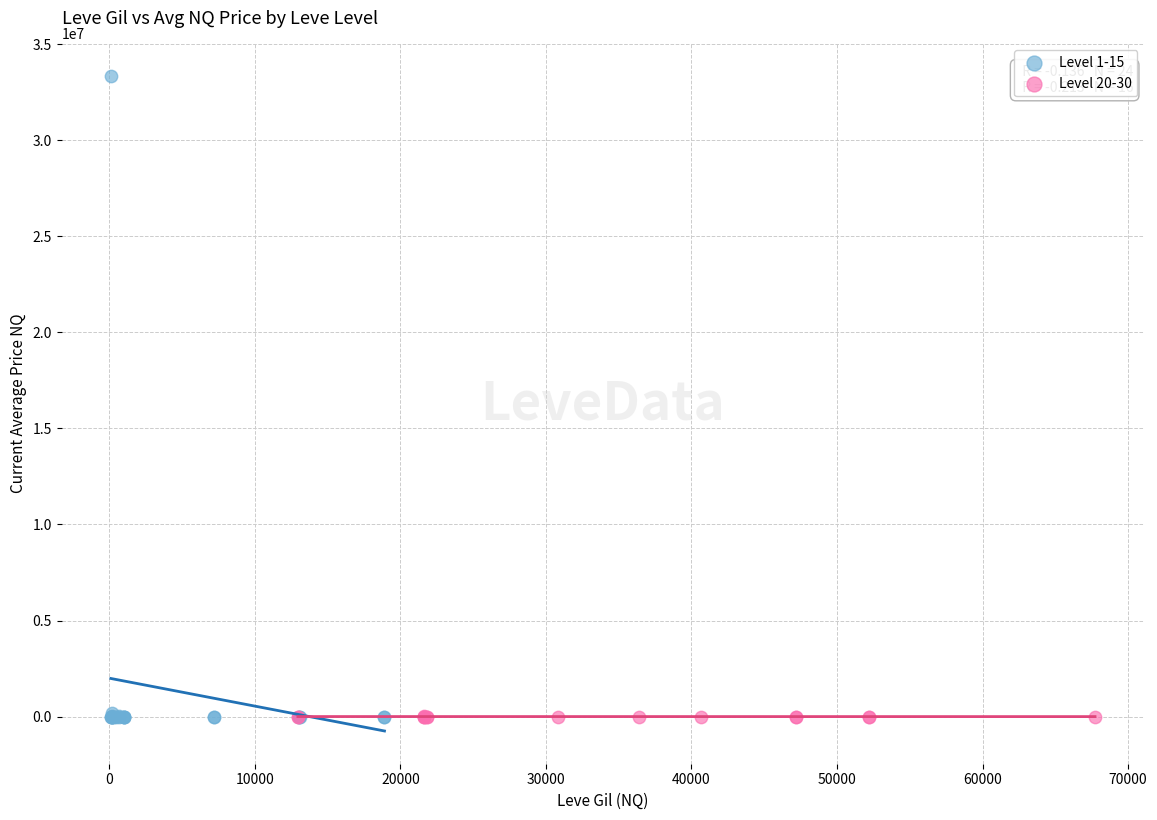

Which series has the widest spread of Y values?

Level 1-15